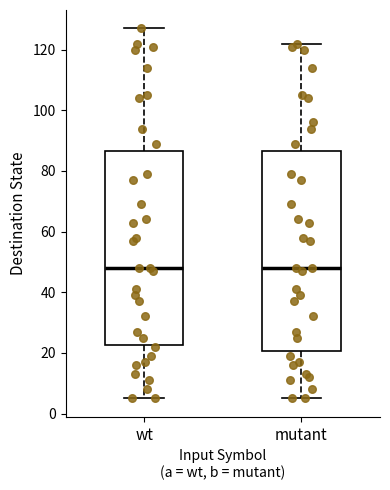

Reading left to right, transcribe this box plot: for each box, give where its median line is, the range the box spans, and where its two whiskers end, as read against the y-axis. The values are not printed on the chart, so give them approximately, as read against the axis.

wt: median 48, box 22 to 86, whiskers 6 to 128
mutant: median 48, box 20 to 86, whiskers 6 to 122